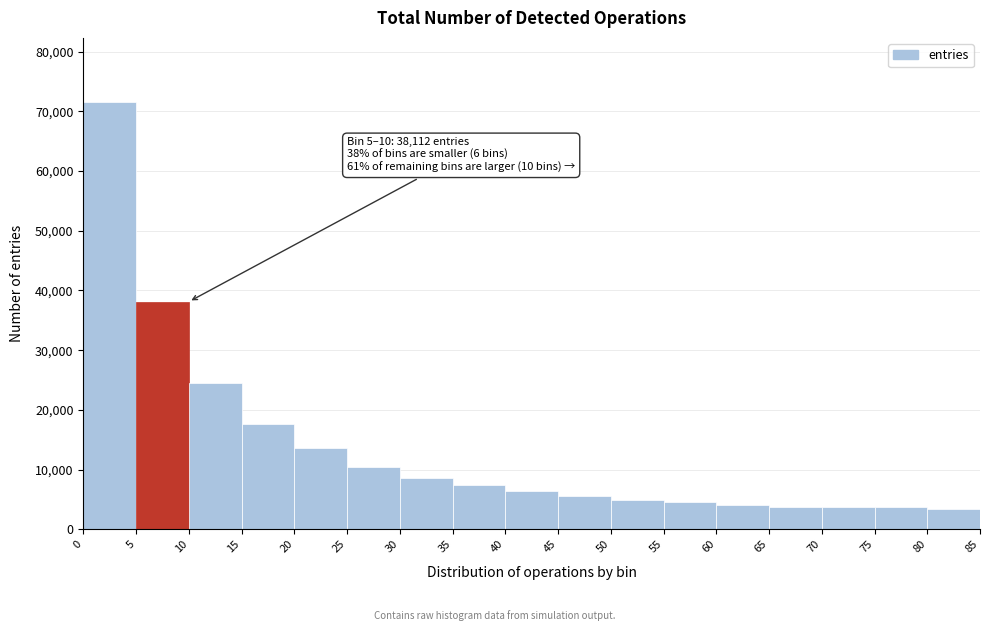

Which range on the x-axis has the tallest bar?

0 to 5